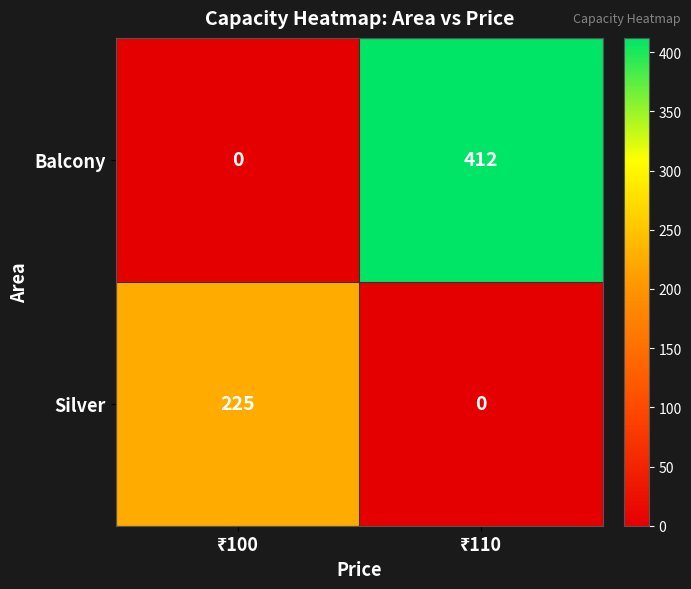

What is the difference between the maximum and minimum values in the Silver series?

225